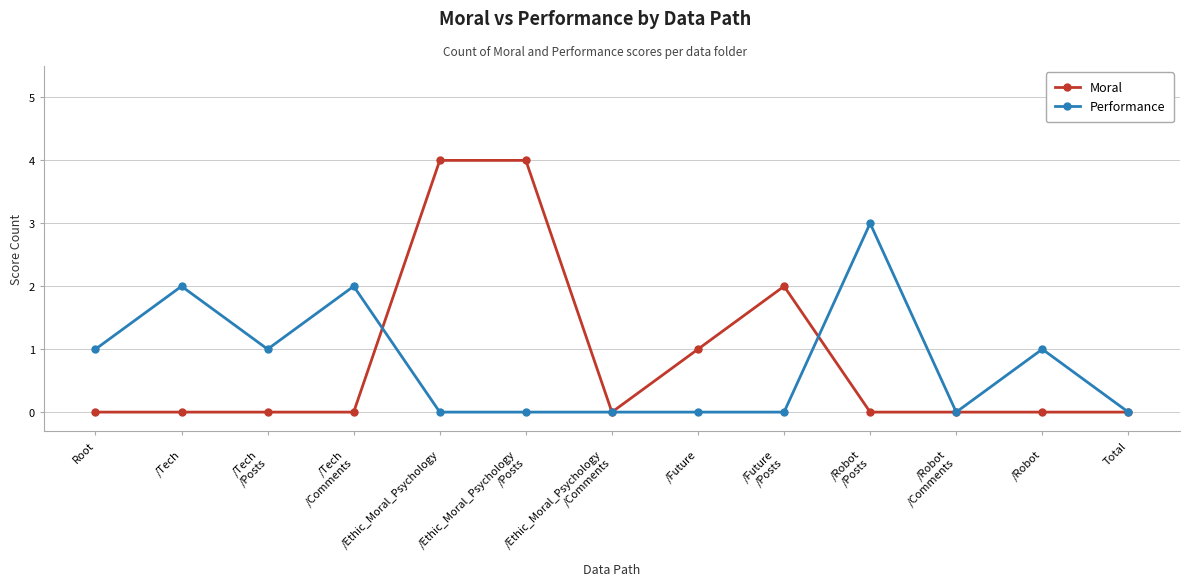

What is the label of the 1st point from the left?

Root